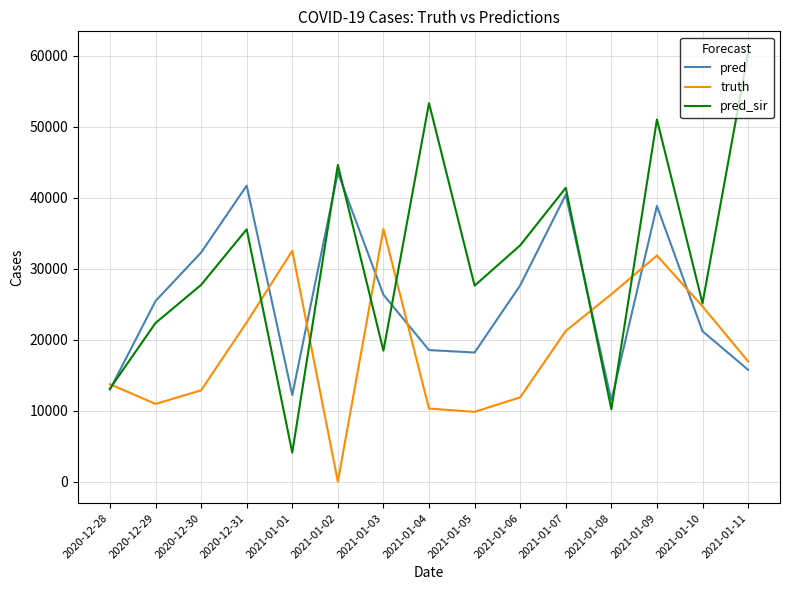

The pred_sir series shows 53306.0 at 2021-01-04. True or false?

True